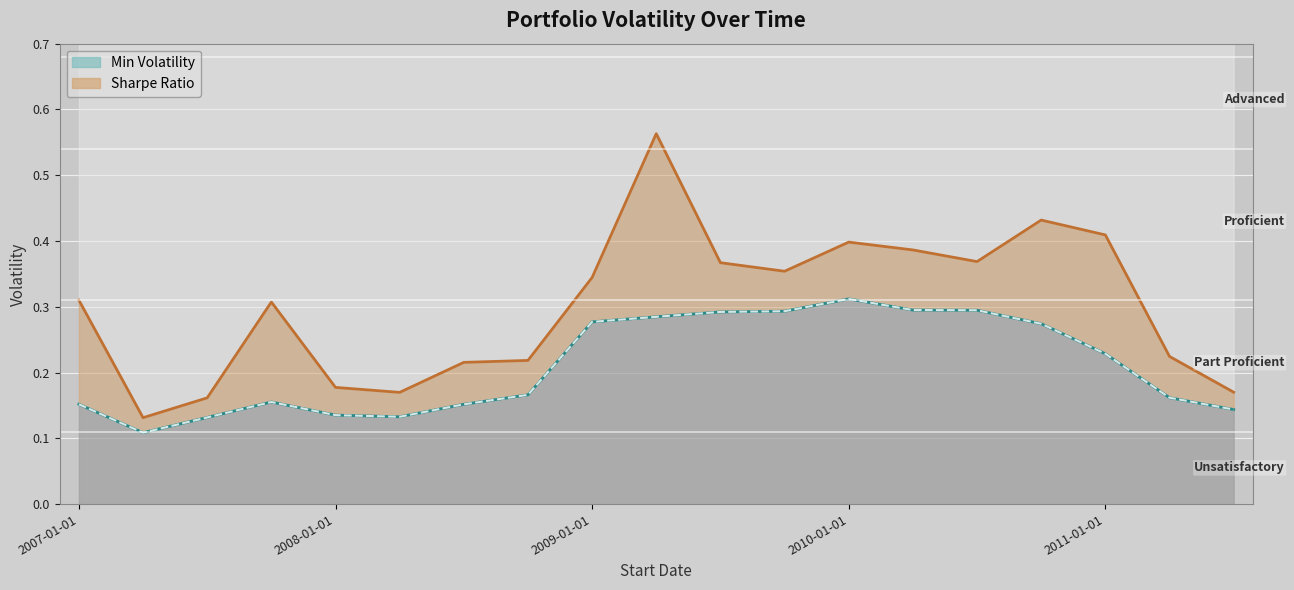

How many lines are shown in the chart?

2